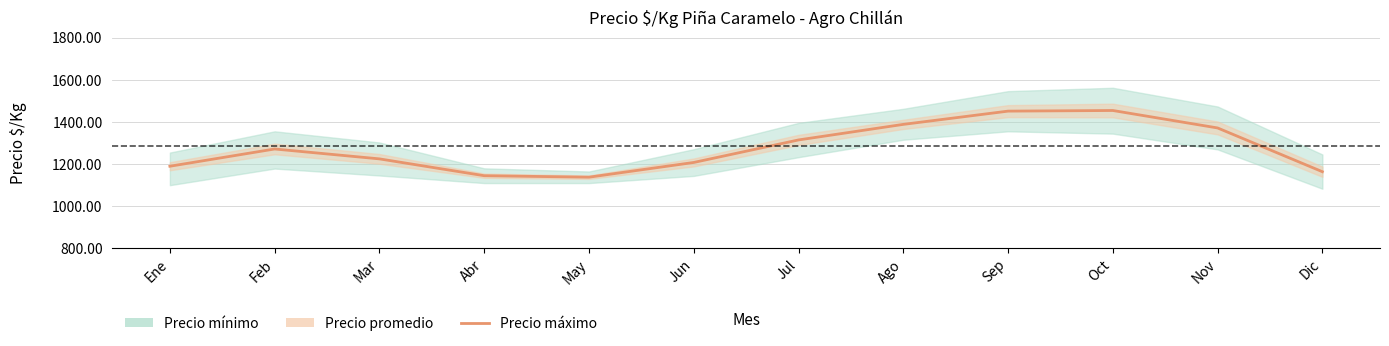

What is the sum of the values at Ago and Sep?

2841